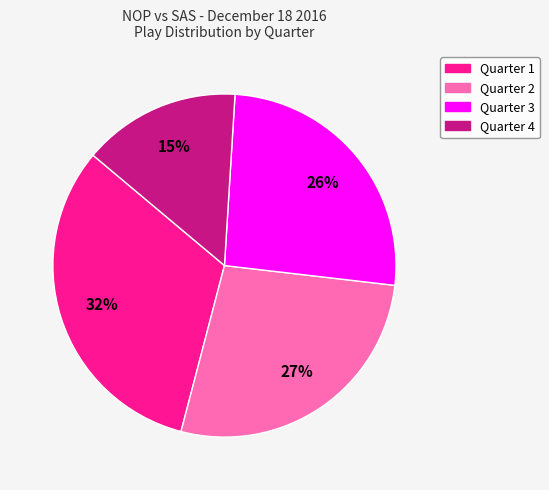

To the nearest percent, what is the difference between the Quarter 1 and Quarter 4 slice percentages?

17%